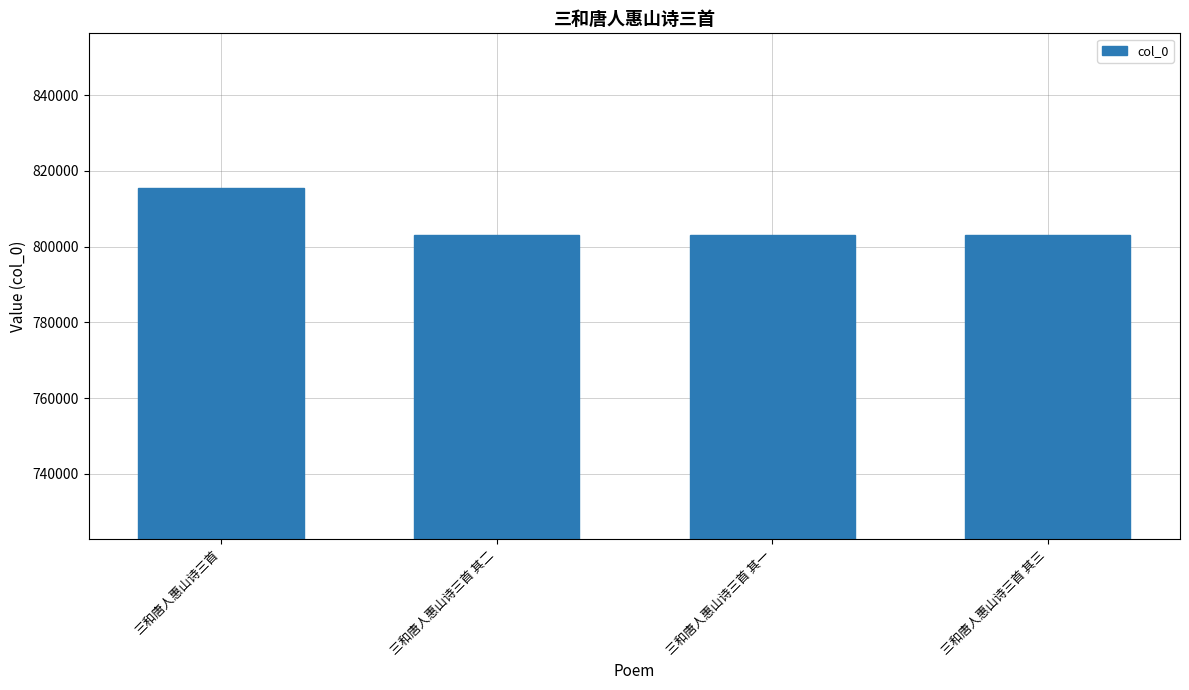

What is the sum of the values at 三和唐人惠山诗三首 其二 and 三和唐人惠山诗三首 其一?

1606075